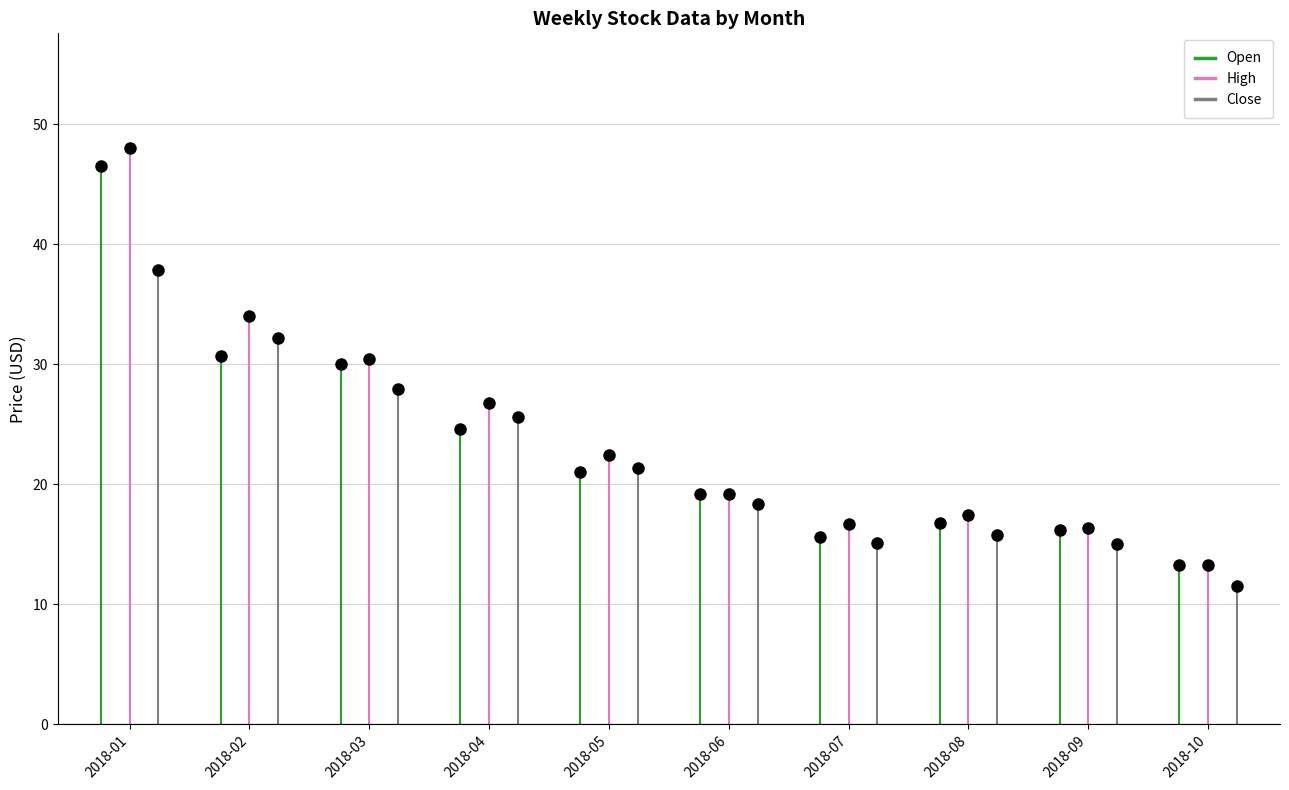

What is the average value of the Close series?

22.1